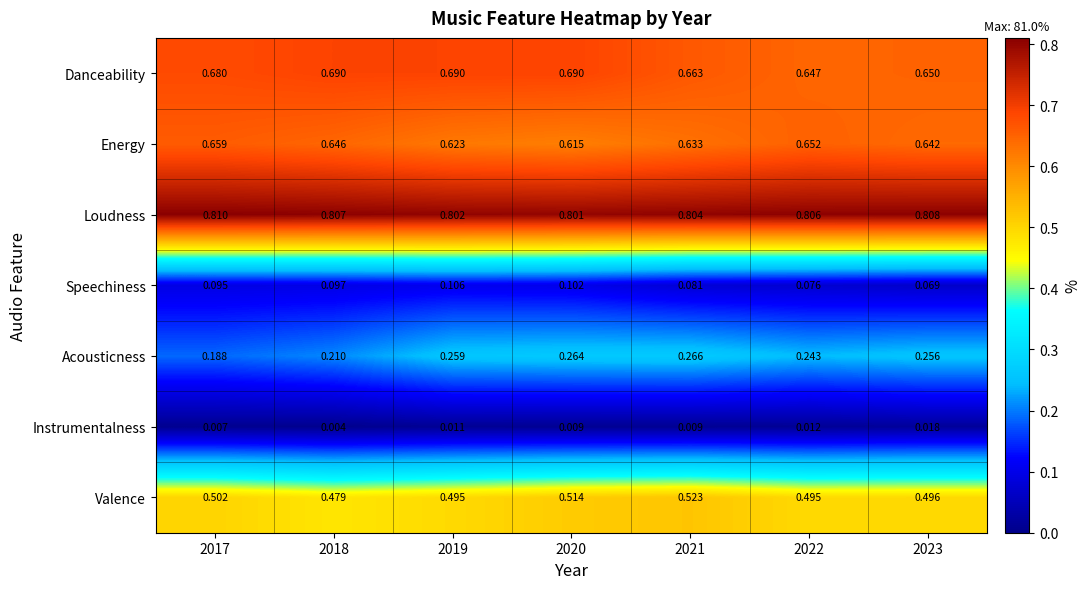

Count the number of data series in this chart.

7